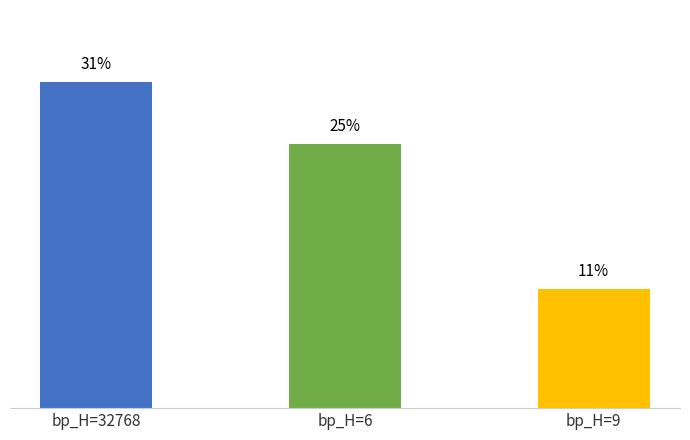

List the labels in order of value, smallest first.

bp_H=9, bp_H=6, bp_H=32768